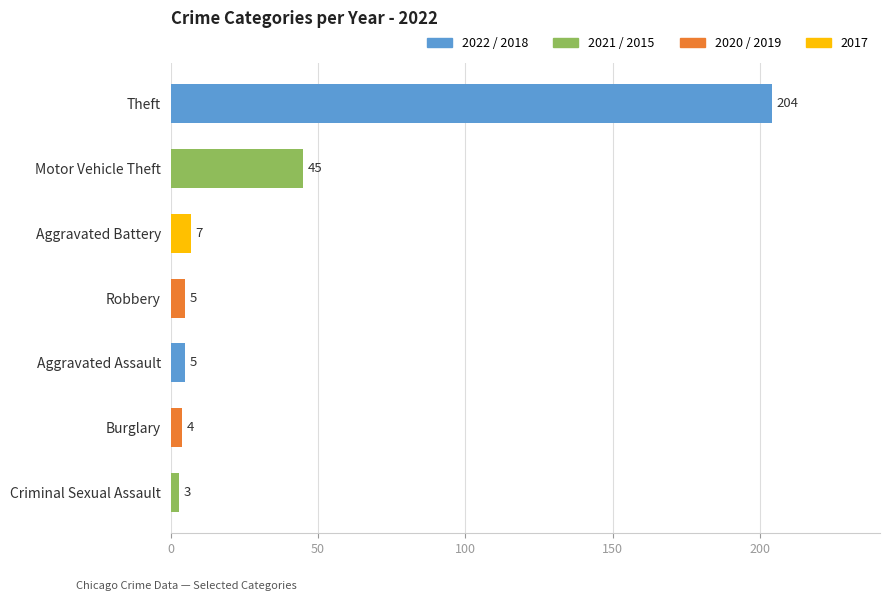

At which label is the value closest to 103?

Motor Vehicle Theft